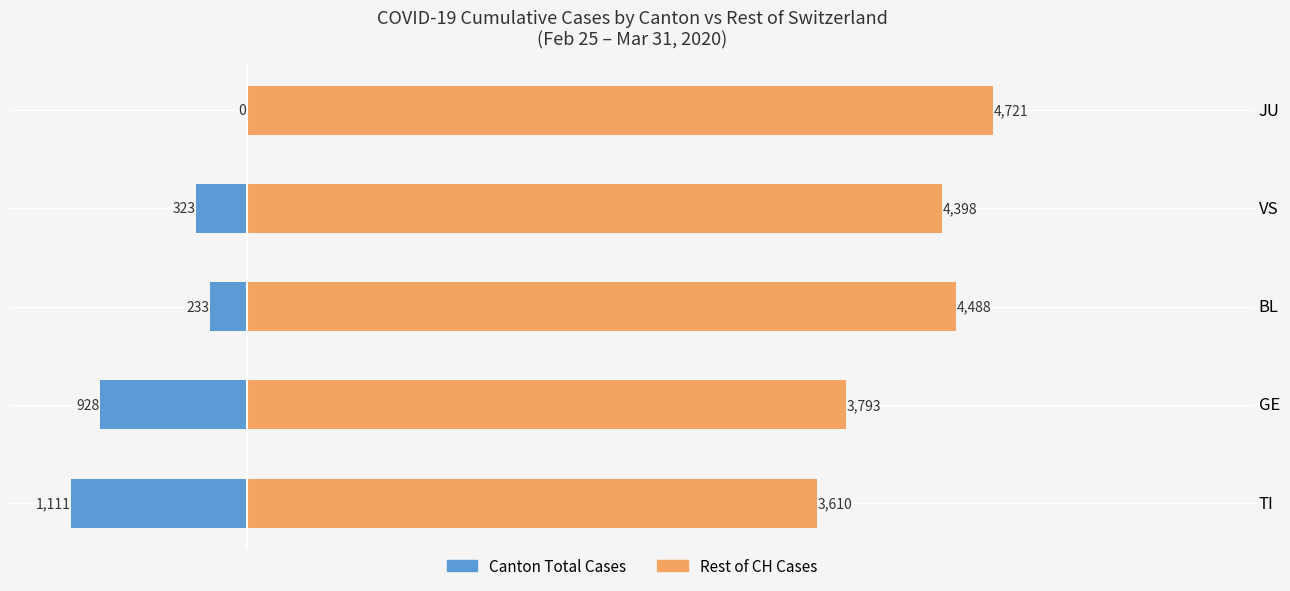

Which series has the largest total across all categories?

Rest of CH Cases